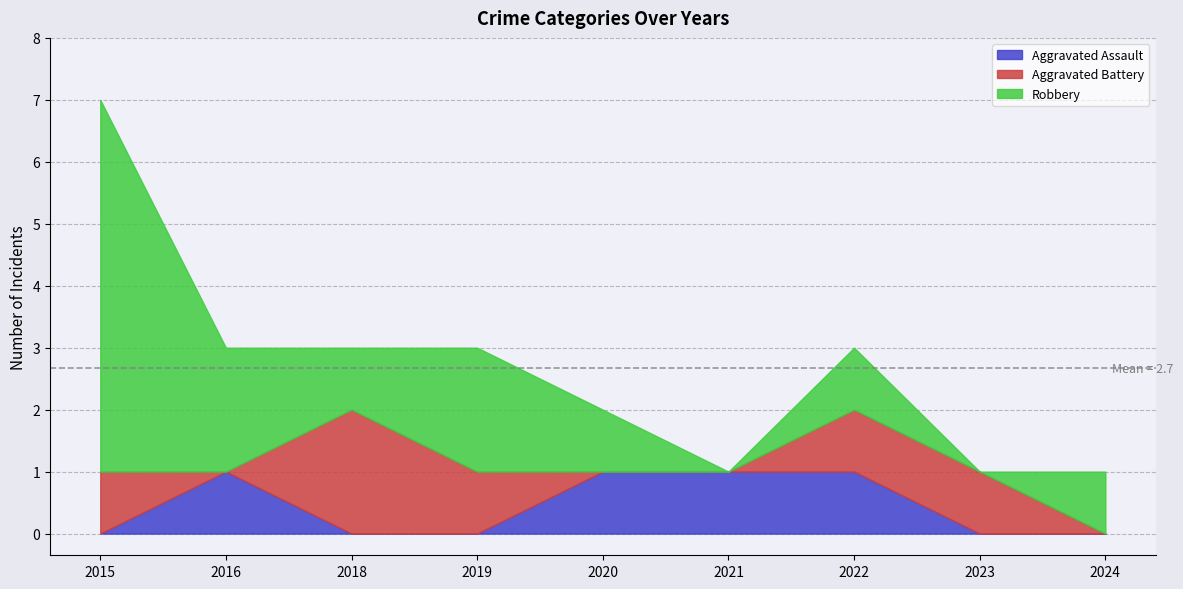

The Robbery series shows 2 at 2015. True or false?

False